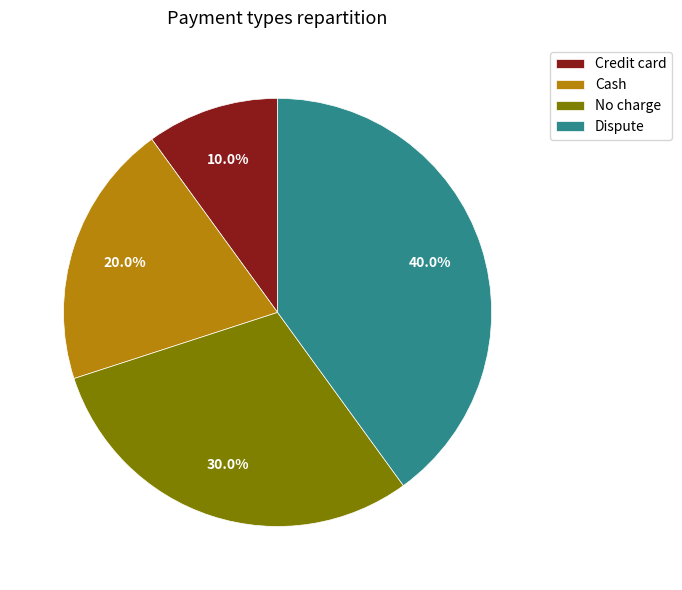

What is the smallest slice in the pie chart?

Credit card